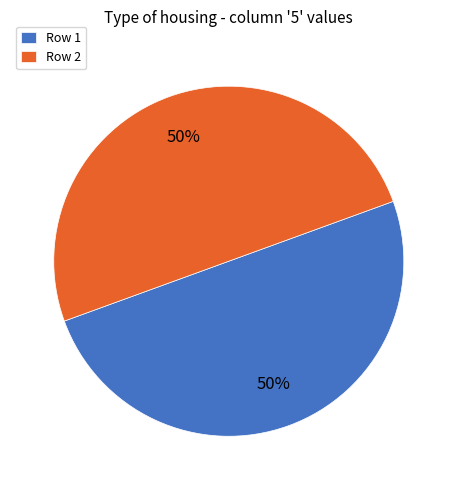

True or false: Row 2 accounts for 50% of the total.

True